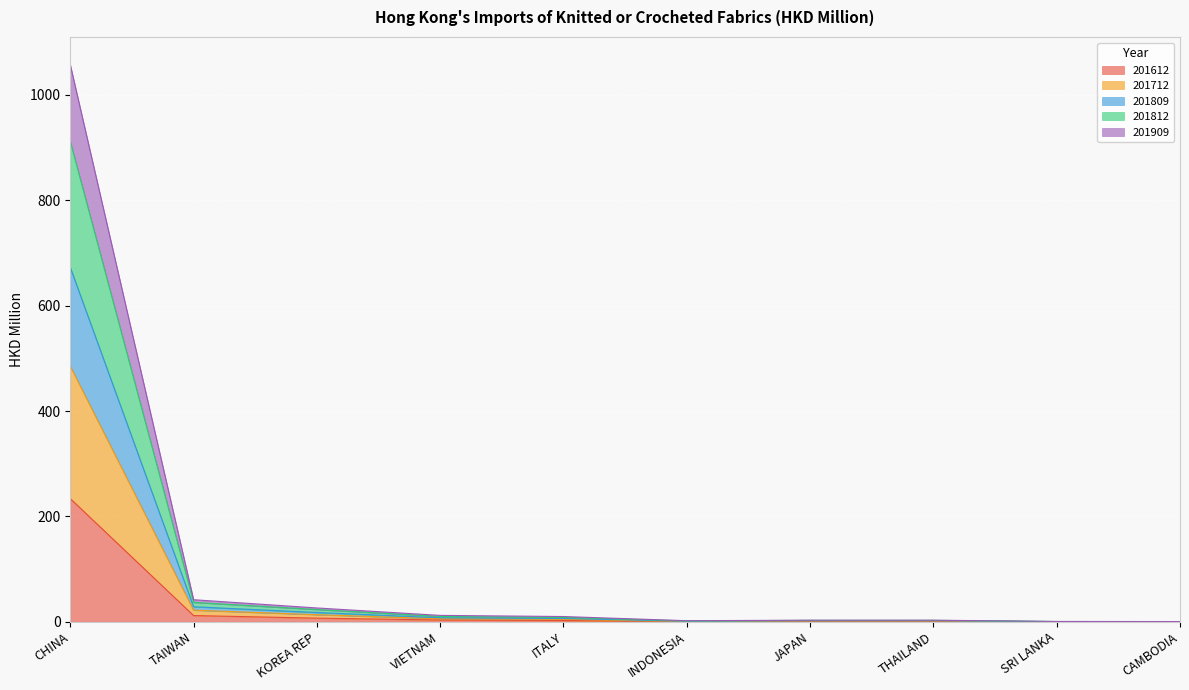

At which label does 201909 reach its peak?

CHINA